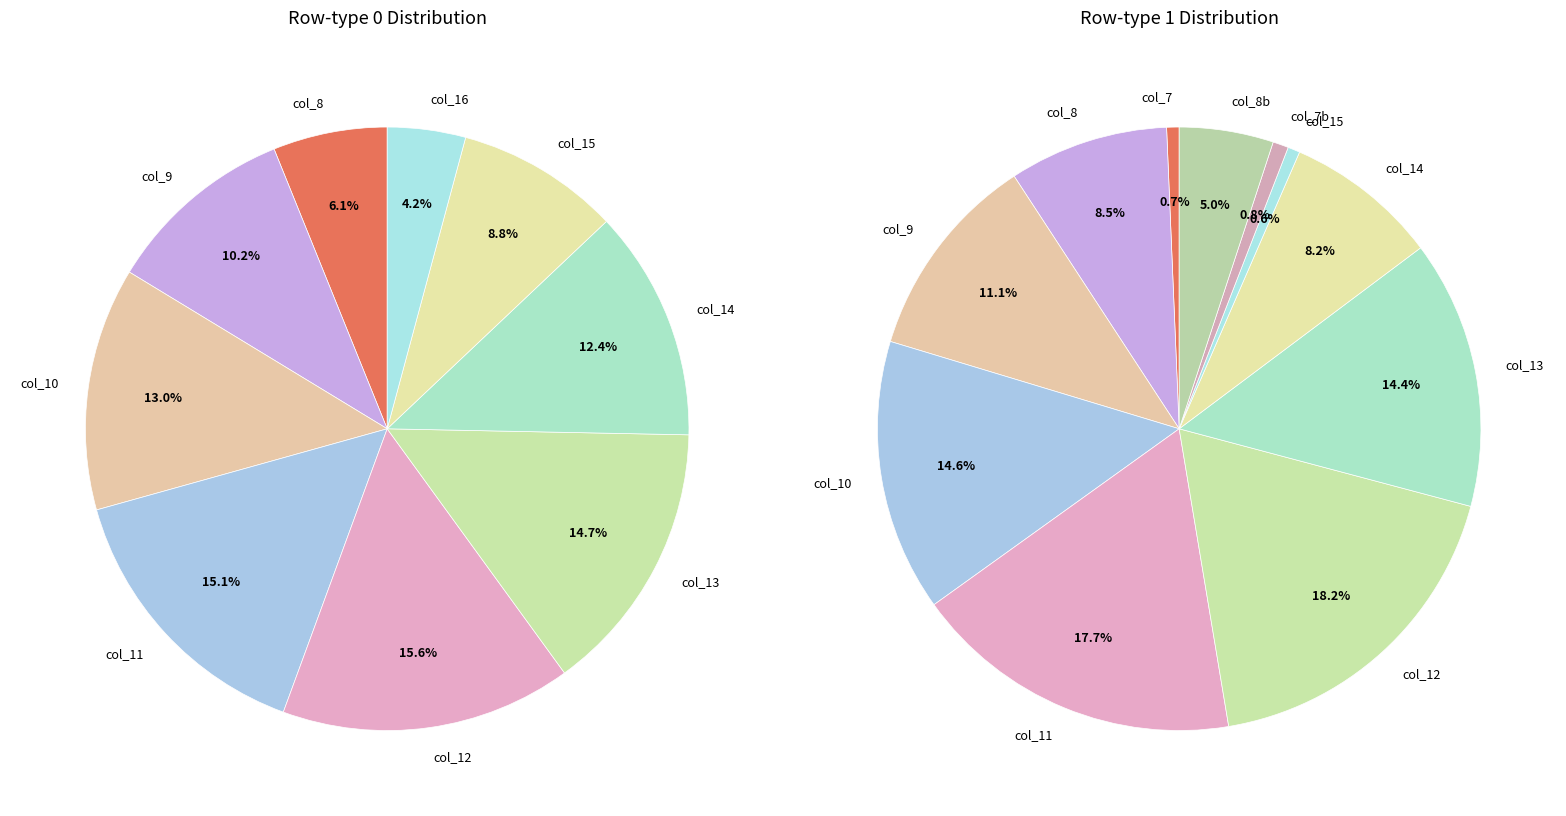

Is it true that col_10 is 13% of the pie?

True